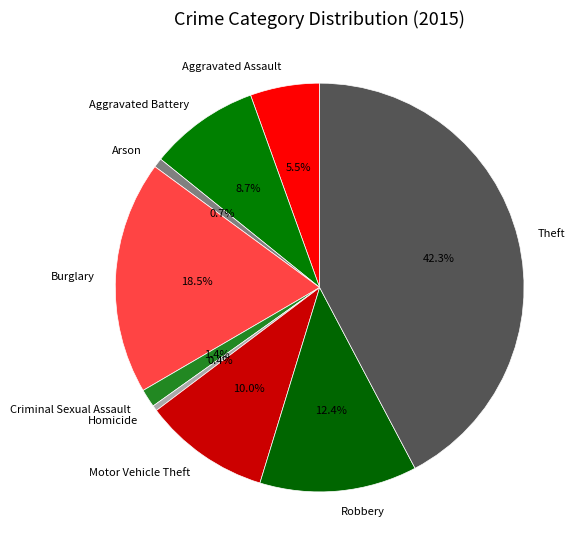

What percentage is the Motor Vehicle Theft slice, to the nearest percent?

10%